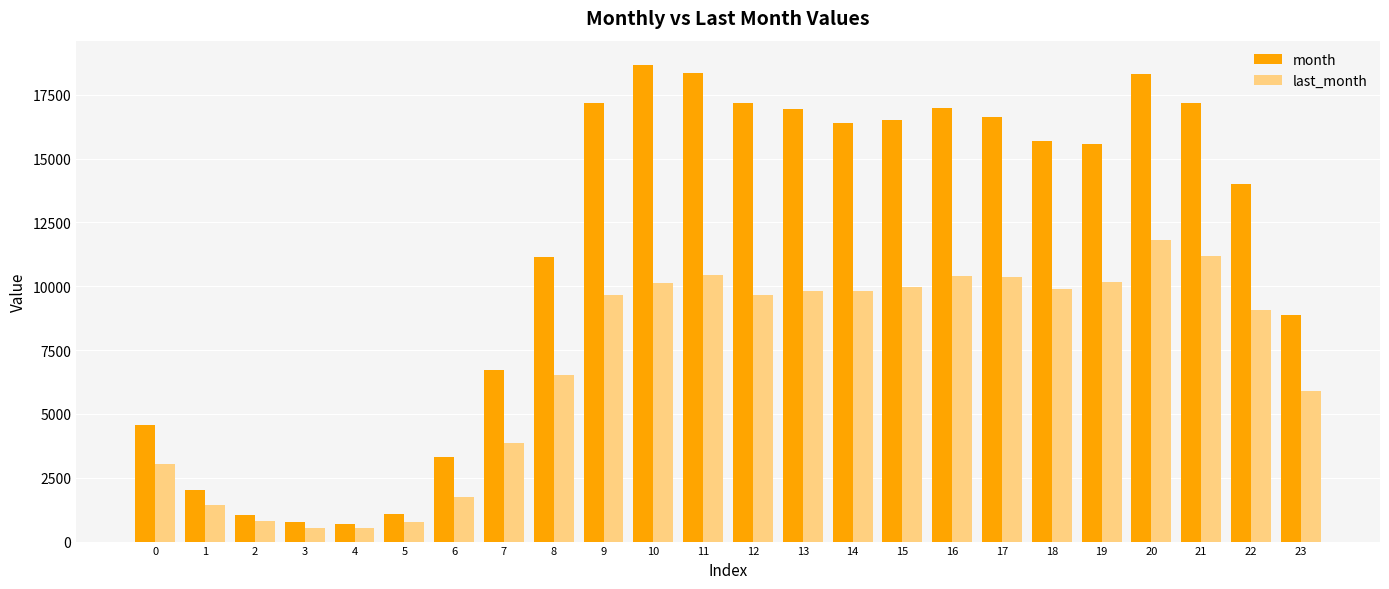

At which label is month closest to 9681?

23